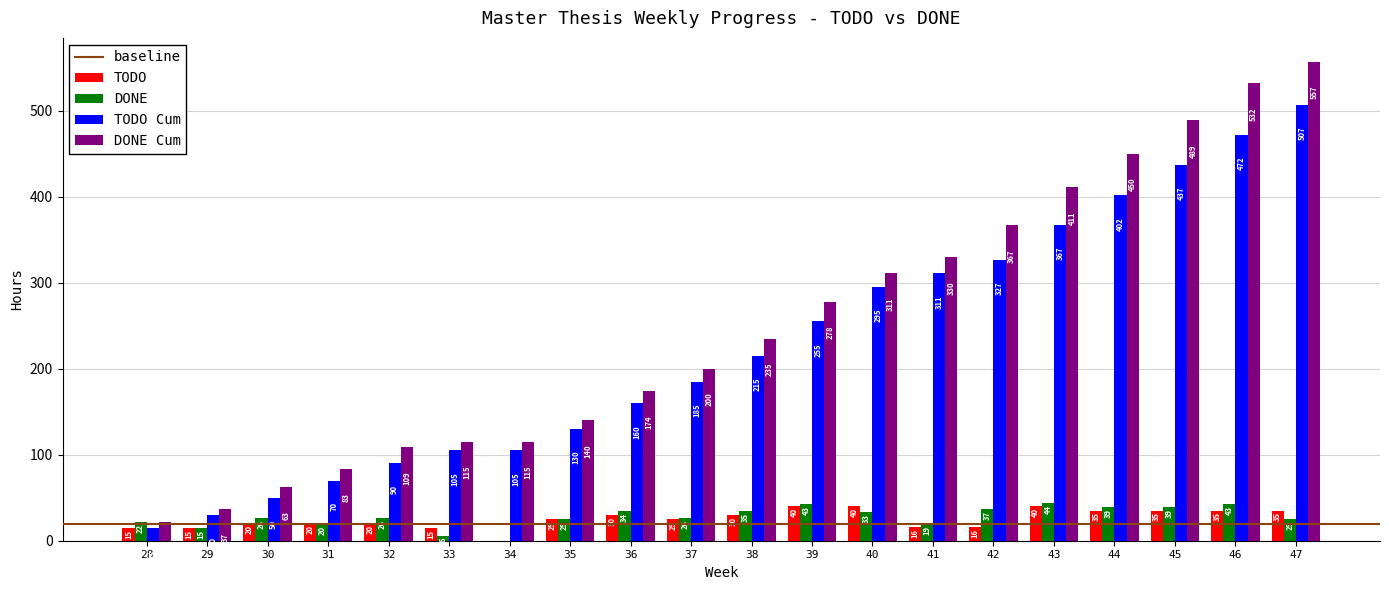

How many categories are shown in the chart?

20